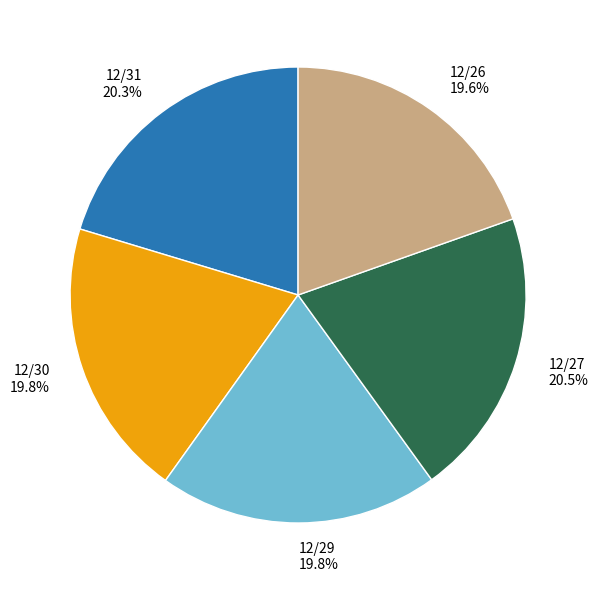

How many slices are in this pie chart?

5